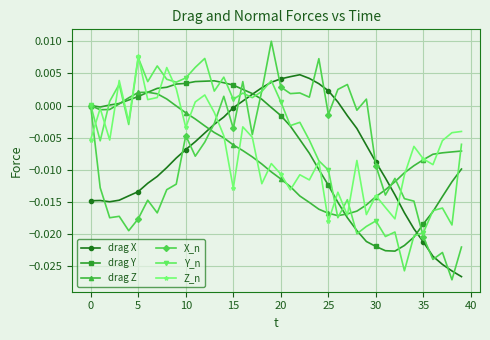

Which series has the largest range (max minus min)?

X_n